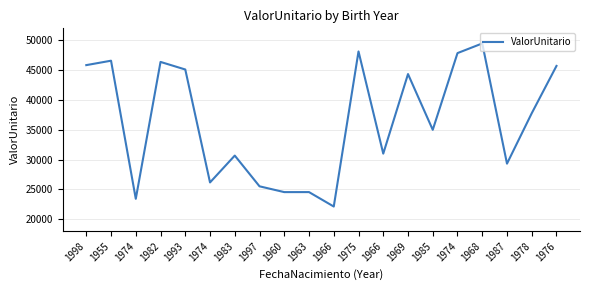

Where does the data first go above 37777?

1998